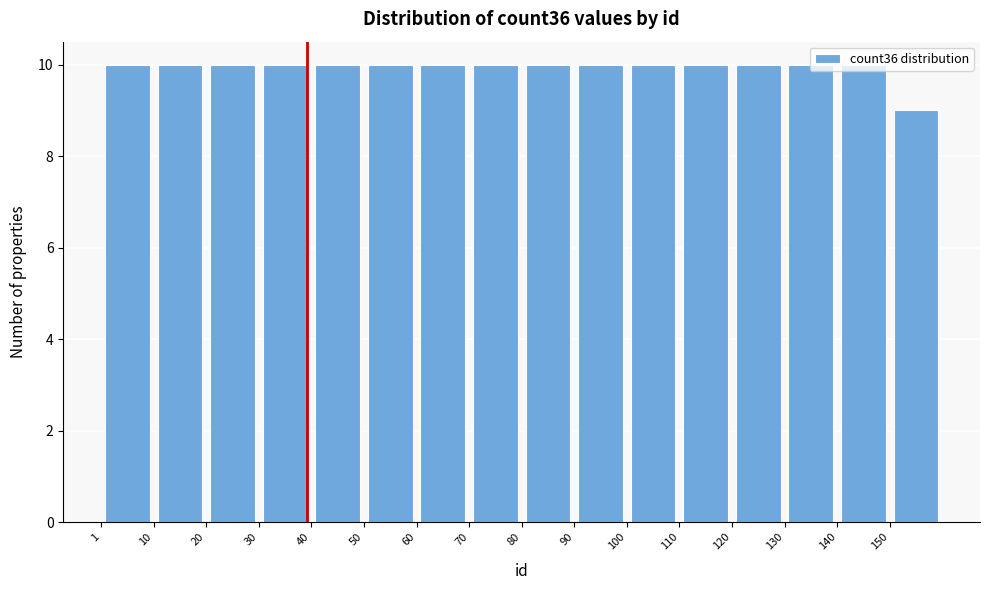

Reading left to right, list every bar in this chart as the range it spans on the x-axis followed by its height. Neither the bar edges nor the heights are printed on the chart, so give them approximately, as read against the axes.

1 to 11: 10
11 to 21: 10
21 to 31: 10
31 to 41: 10
41 to 51: 10
51 to 61: 10
61 to 71: 10
71 to 81: 10
81 to 90: 10
90 to 100: 10
100 to 110: 10
110 to 120: 10
120 to 130: 10
130 to 140: 10
140 to 150: 10
150 to 160: 9